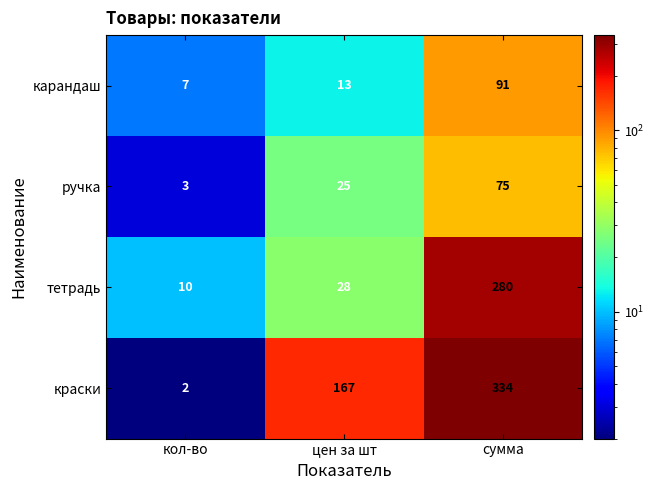

Which series has the widest spread of values?

краски